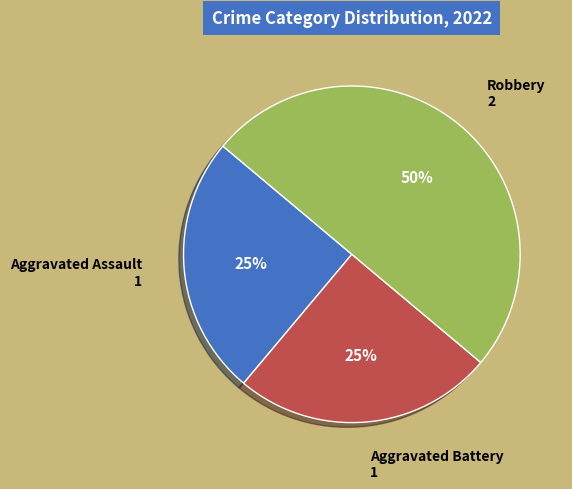

Which has a higher value, Robbery or Aggravated Assault?

Robbery